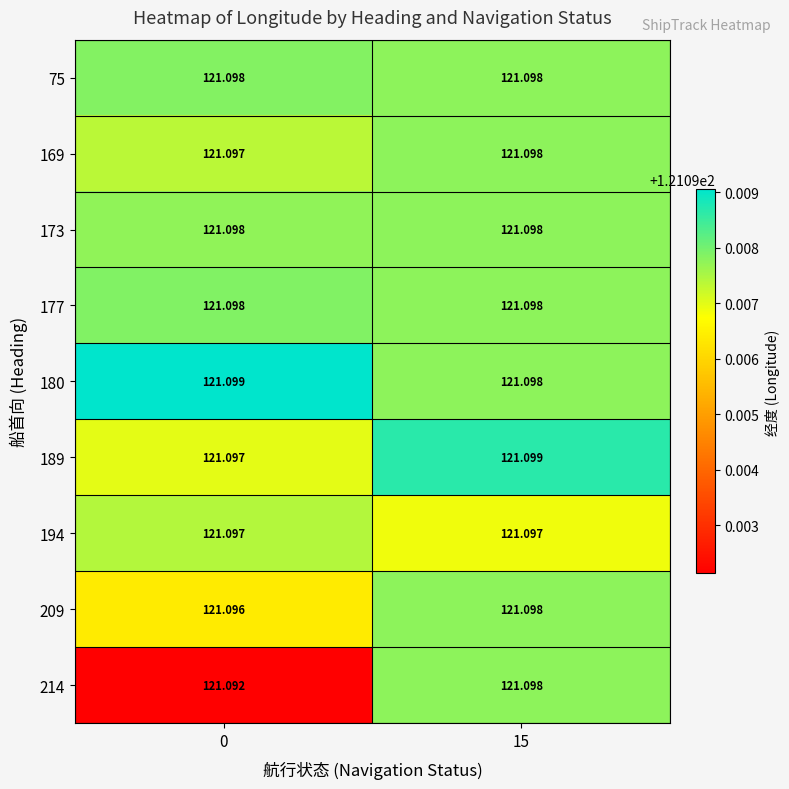

What is the total value across all series at 0?

1089.9